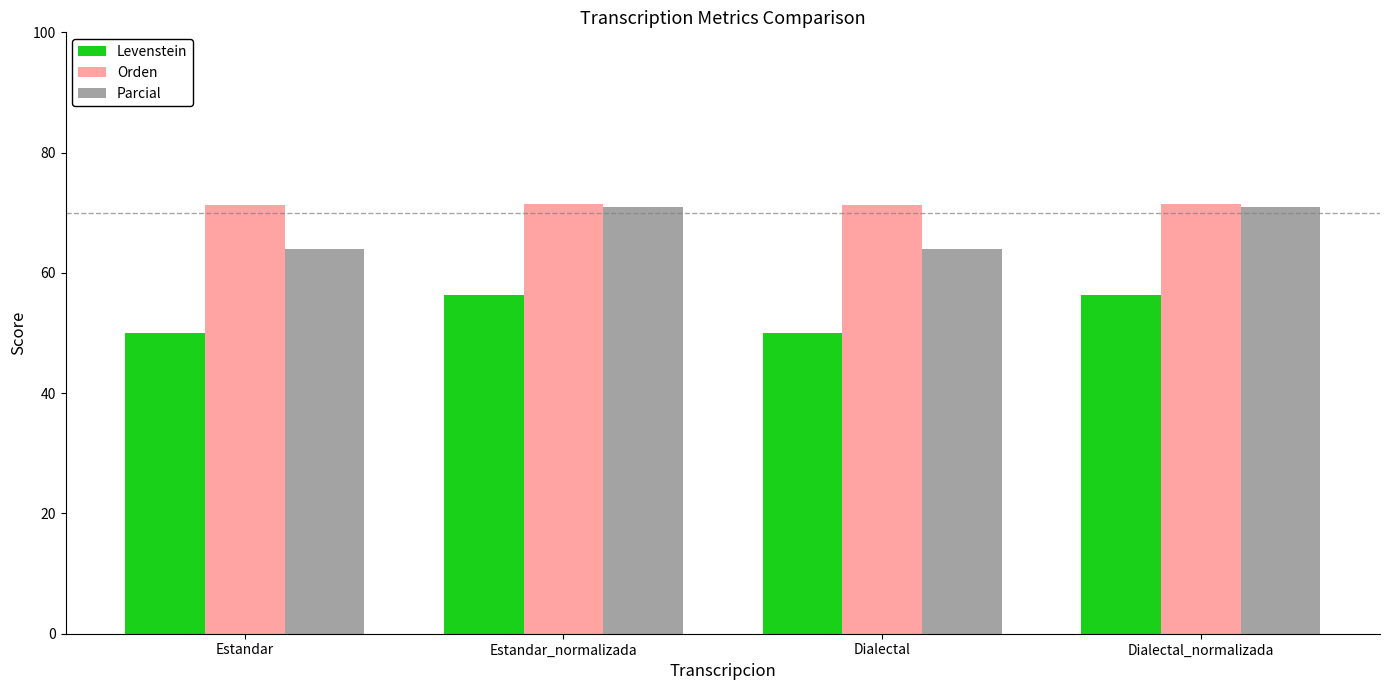

What is the smallest value displayed?

50.0